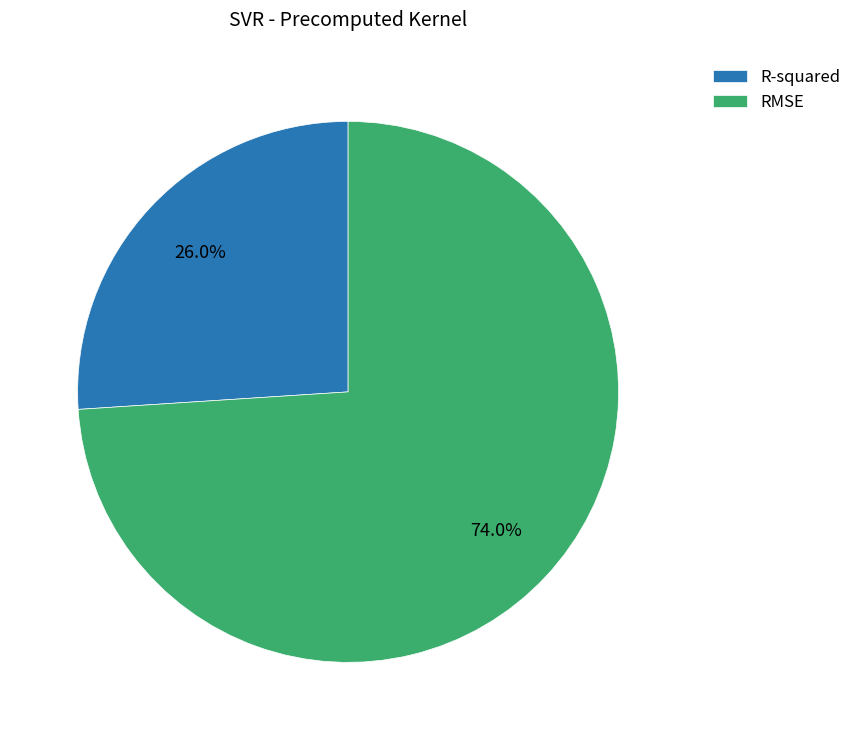

To the nearest percent, what portion does RMSE represent?

74%